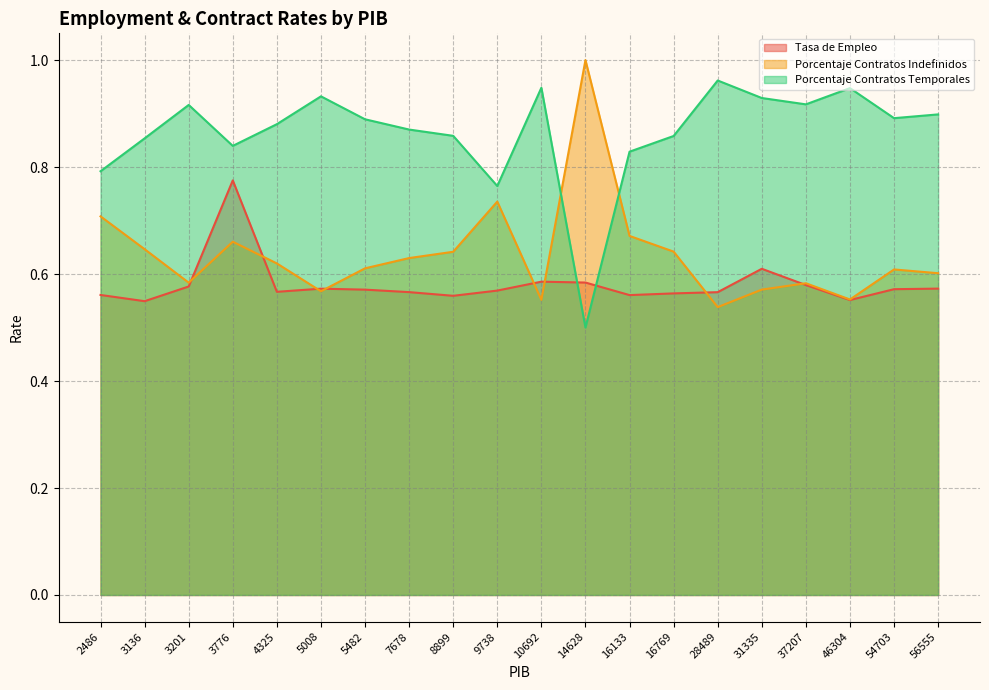

After their last crossing, which series has the higher values: Porcentaje Contratos Temporales or Tasa de Empleo?

Porcentaje Contratos Temporales